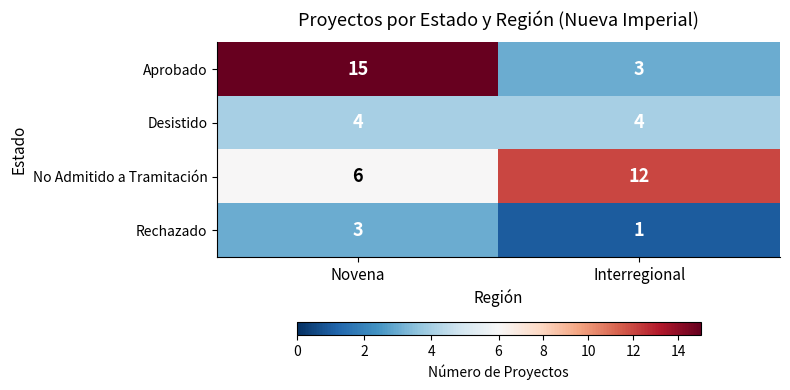

Is it true that No Admitido a Tramitación equals 12 at Interregional?

True